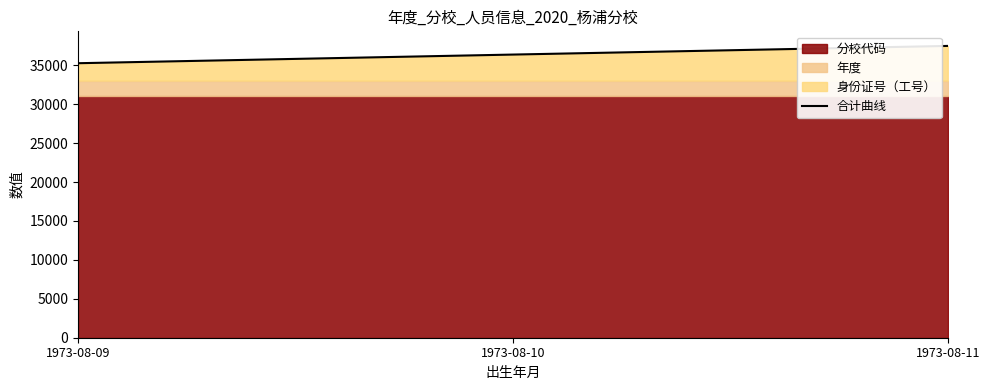

What is the change in value from 1973-08-09 to 1973-08-10?

+1111